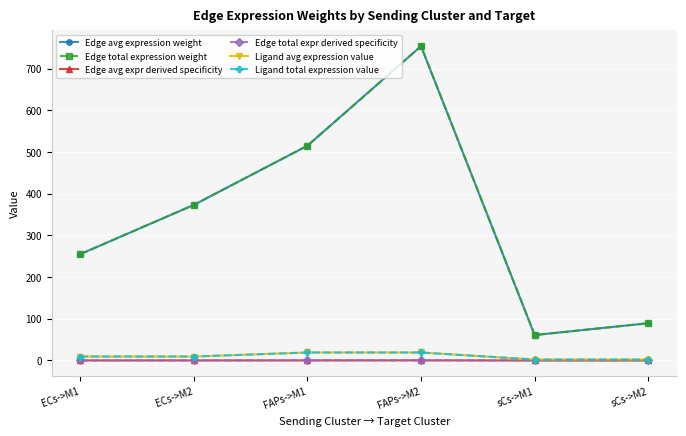

Is this an area chart (filled region under the line)?

No